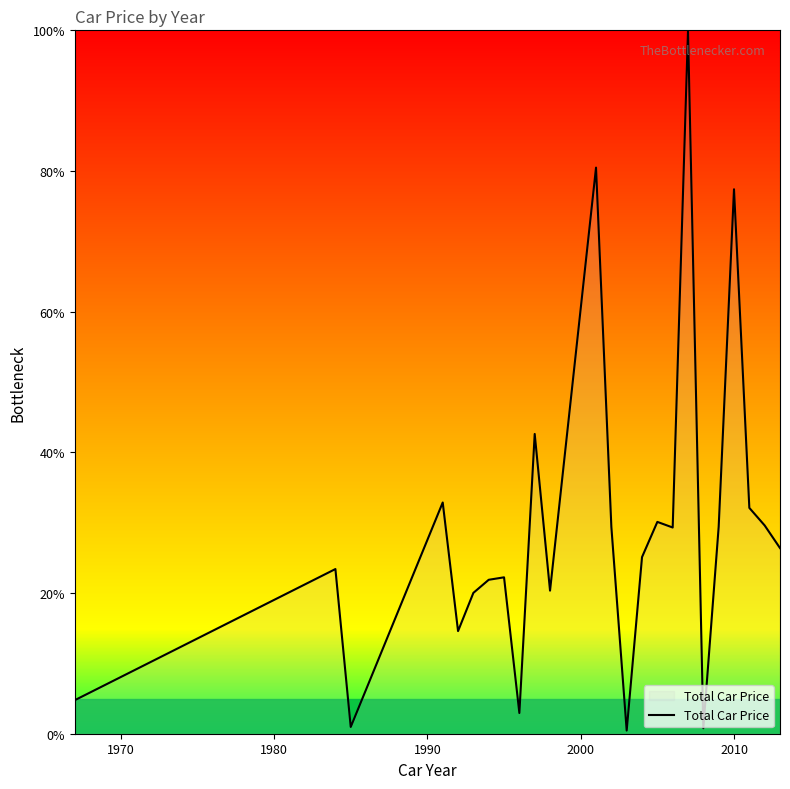

What is the maximum value shown in the chart?

100.0